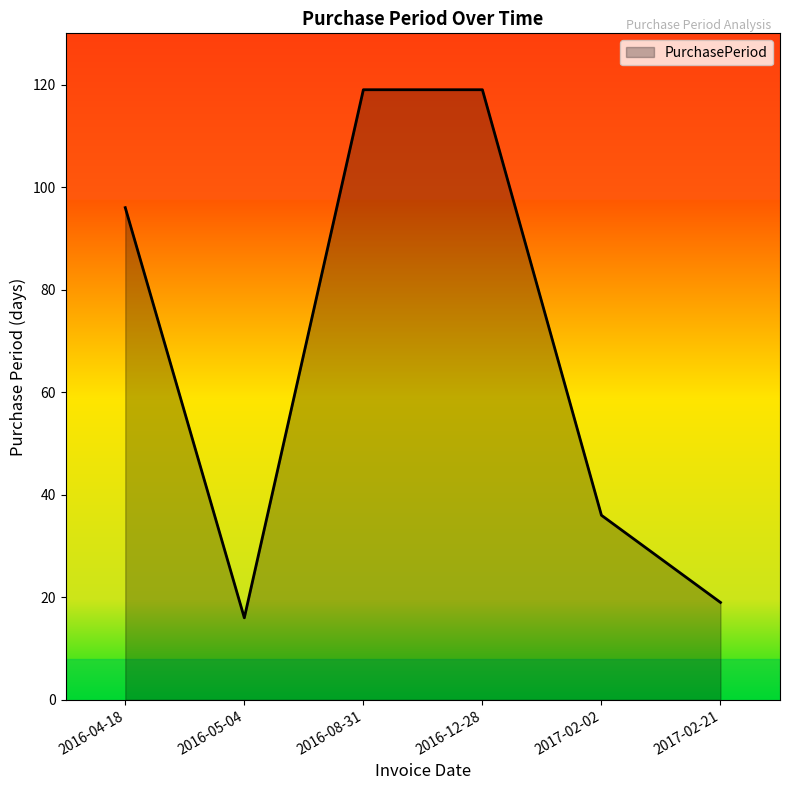

Reading left to right, list all the values displayed in this chart.

96	16	119	119	36	19